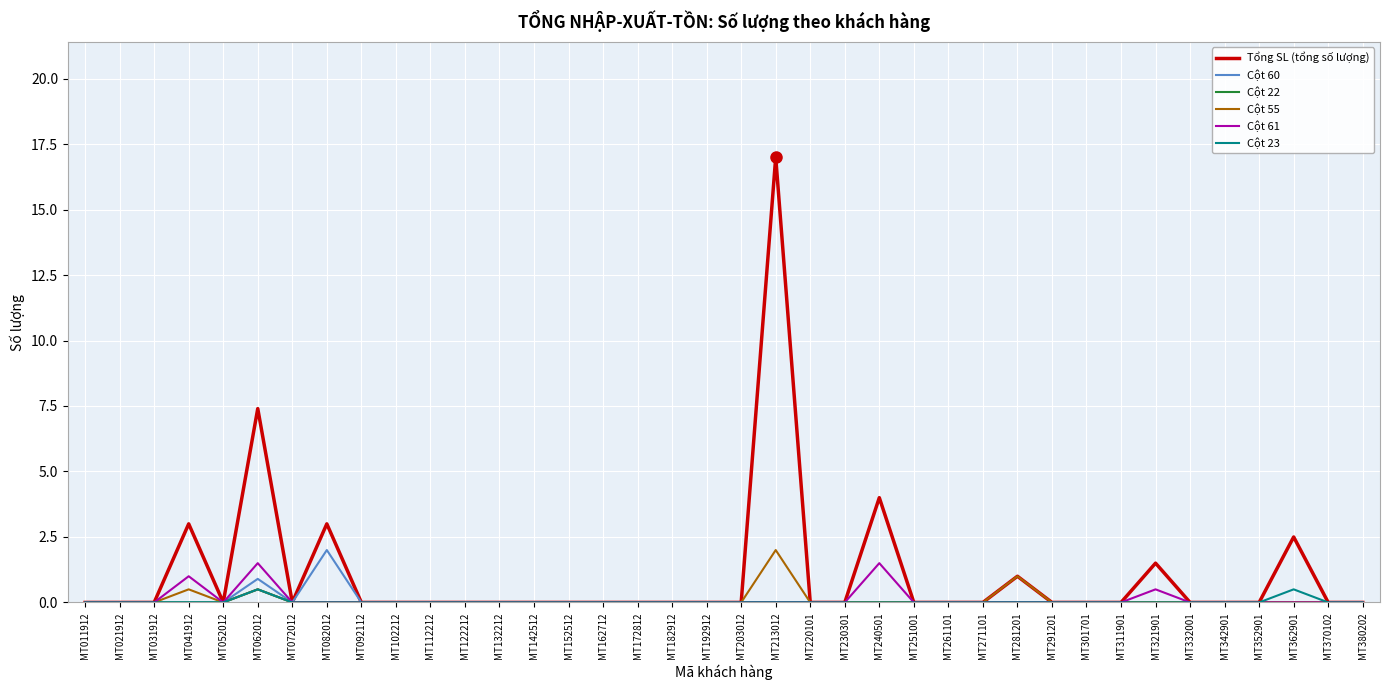

Between MT062012 and MT112212, which series saw the biggest shift?

Tổng SL (tổng số lượng)